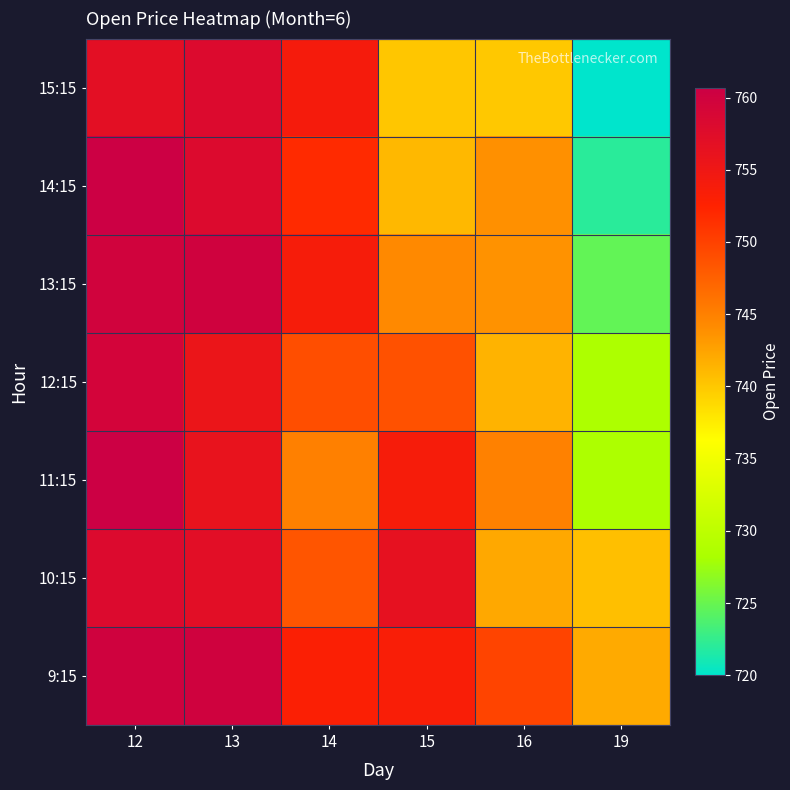

Reading right to left, list all the values displayed in this chart.

9:15: 19=742.0	16=749.7	15=753.4	14=753.0	13=760.0	12=760.0
10:15: 19=740.6	16=742.2	15=756.3	14=748.4	13=757.0	12=758.0
11:15: 19=728.5	16=744.9	15=753.8	14=745.0	13=756.0	12=760.7
12:15: 19=728.5	16=741.4	15=748.7	14=748.9	13=755.5	12=759.5
13:15: 19=724.8	16=743.7	15=744.2	14=753.8	13=760.0	12=759.8
14:15: 19=722.0	16=743.8	15=741.0	14=751.8	13=758.0	12=760.6
15:15: 19=720.0	16=740.0	15=740.1	14=754.0	13=758.0	12=756.8